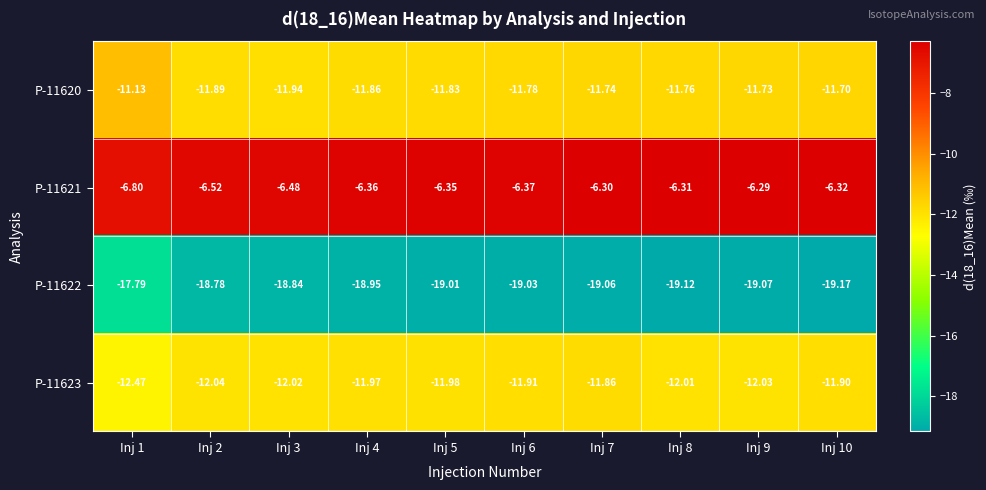

What is the difference between the highest and lowest values at Inj 2?

12.3